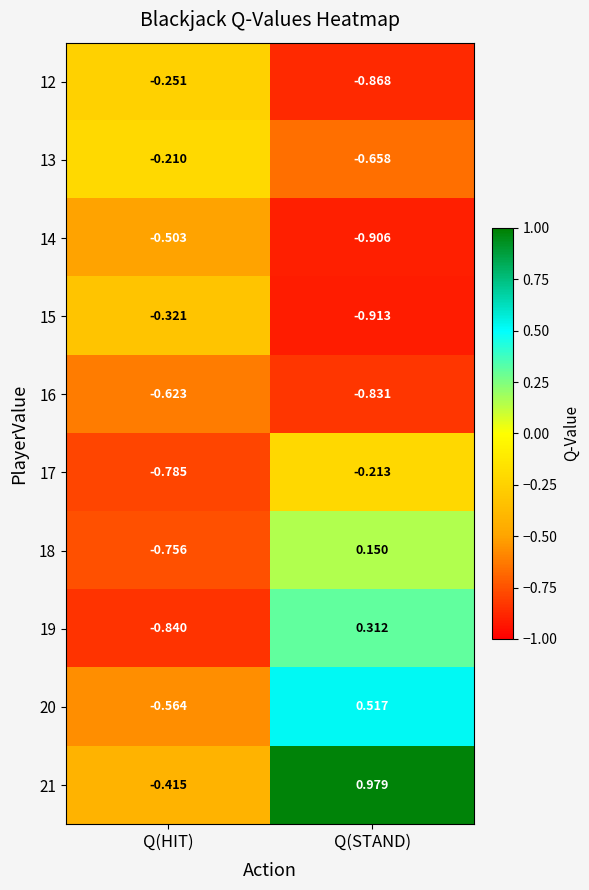

Which label corresponds to the largest value in the chart?

Q(STAND)